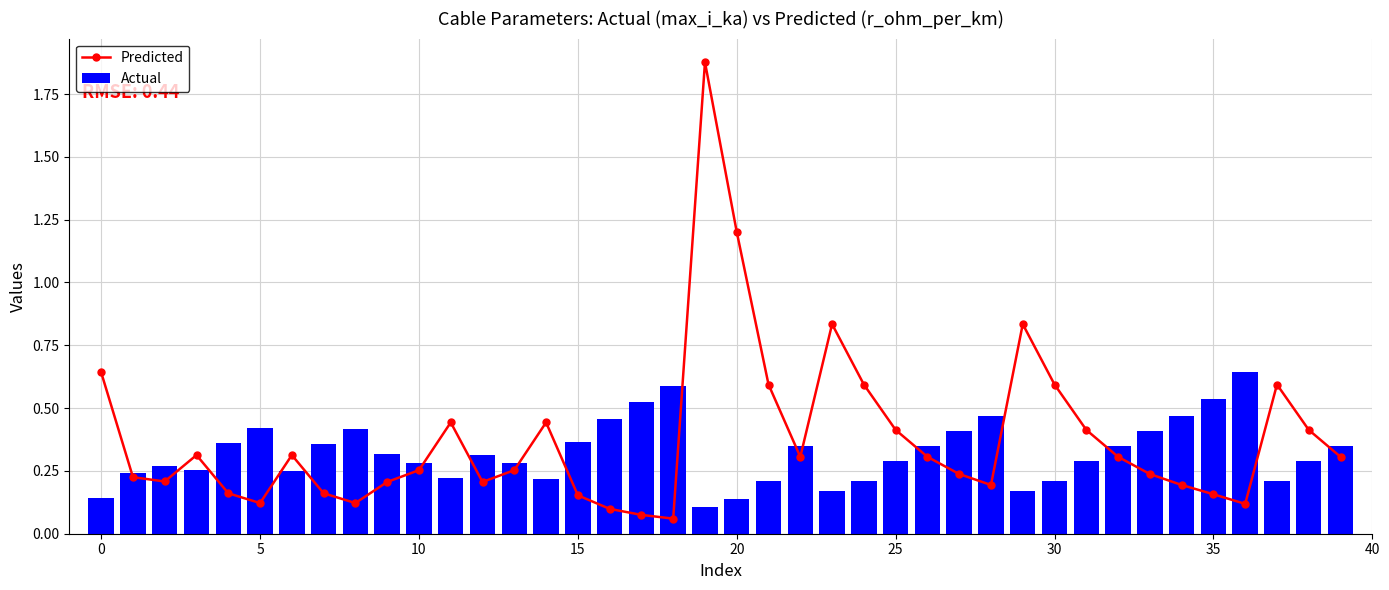

Does the chart contain stacked bars?

No